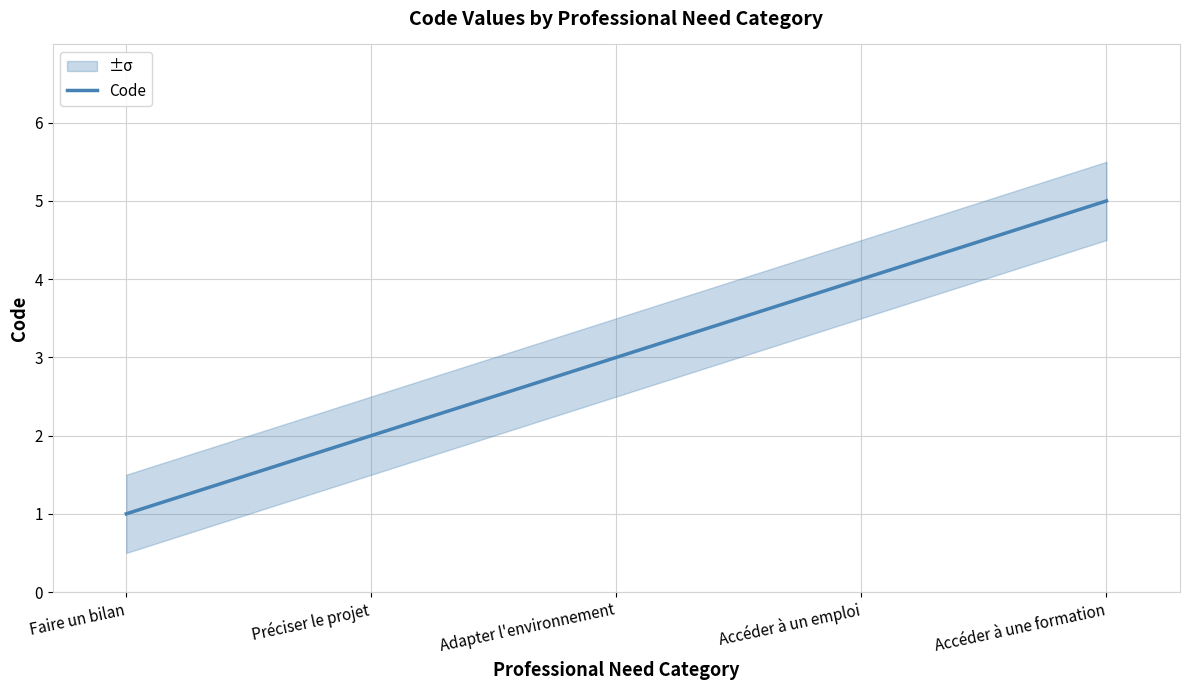

Which has a higher value, Préciser le projet or Faire un bilan?

Préciser le projet